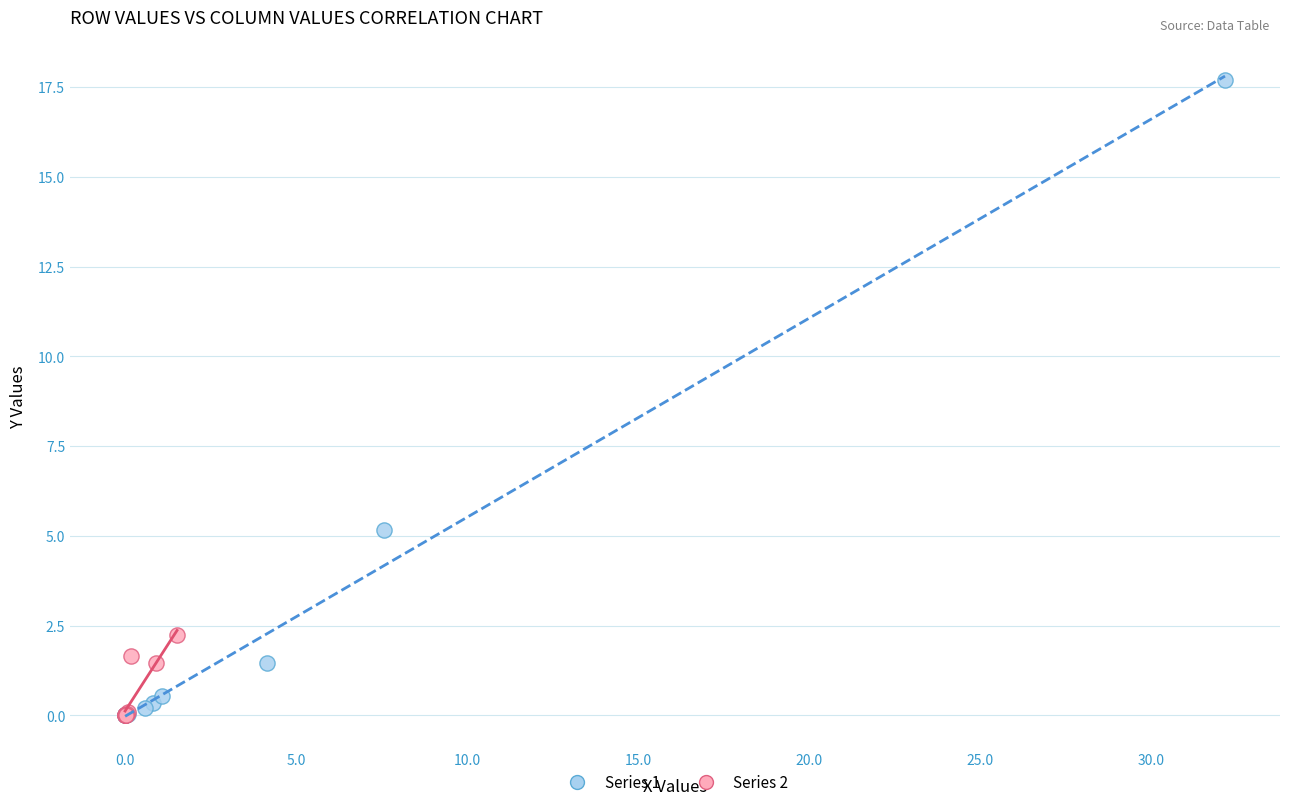

Which series contains the highest Y value?

Series 1